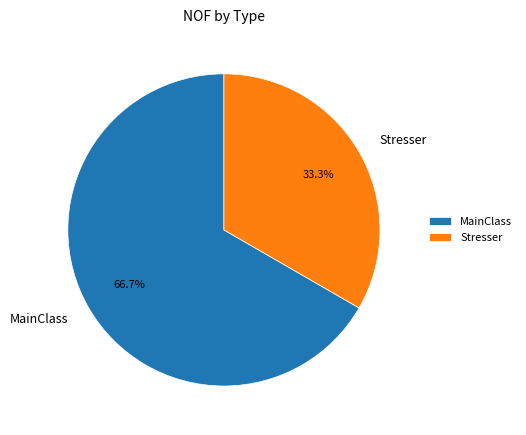

Which slice is the largest?

MainClass